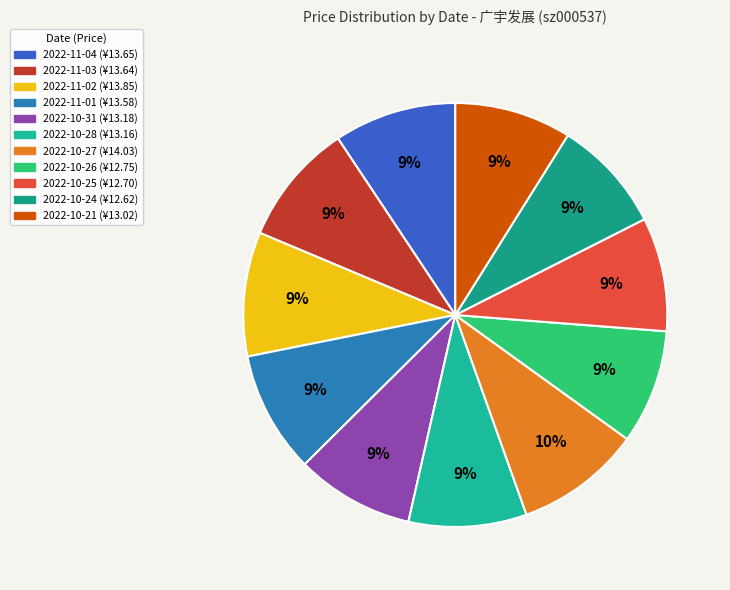

To the nearest percent, what is the difference between the largest and smallest slice percentages?

1%